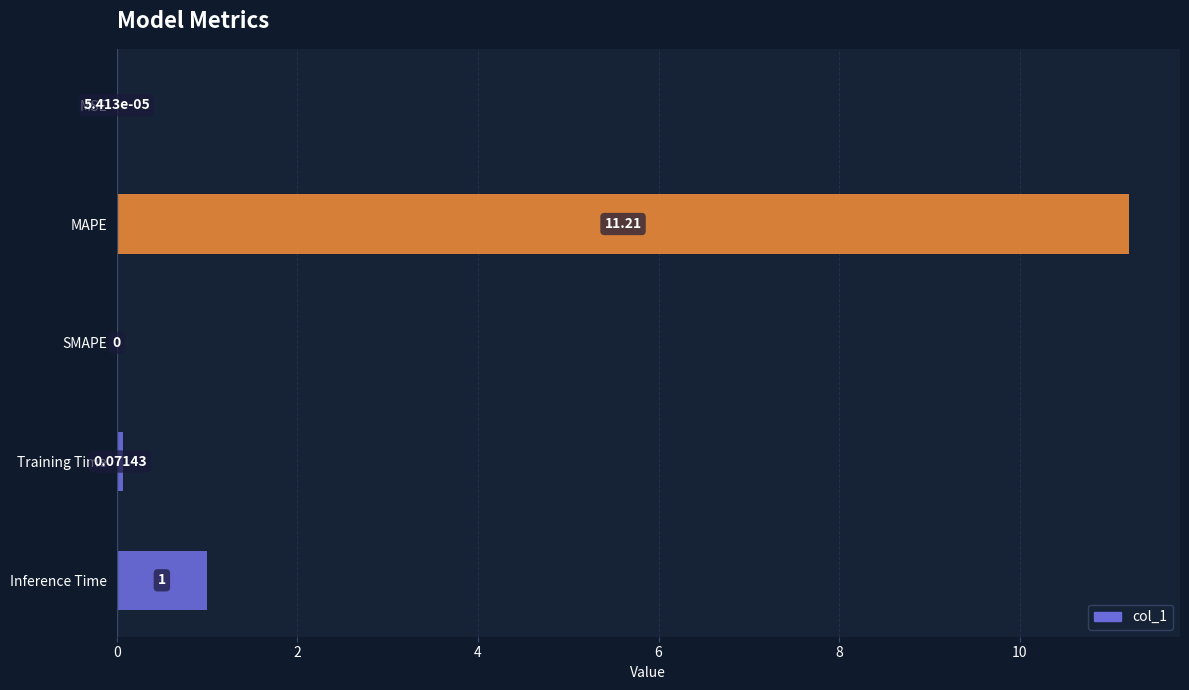

Where is the data nearest to the value 5?

Inference Time